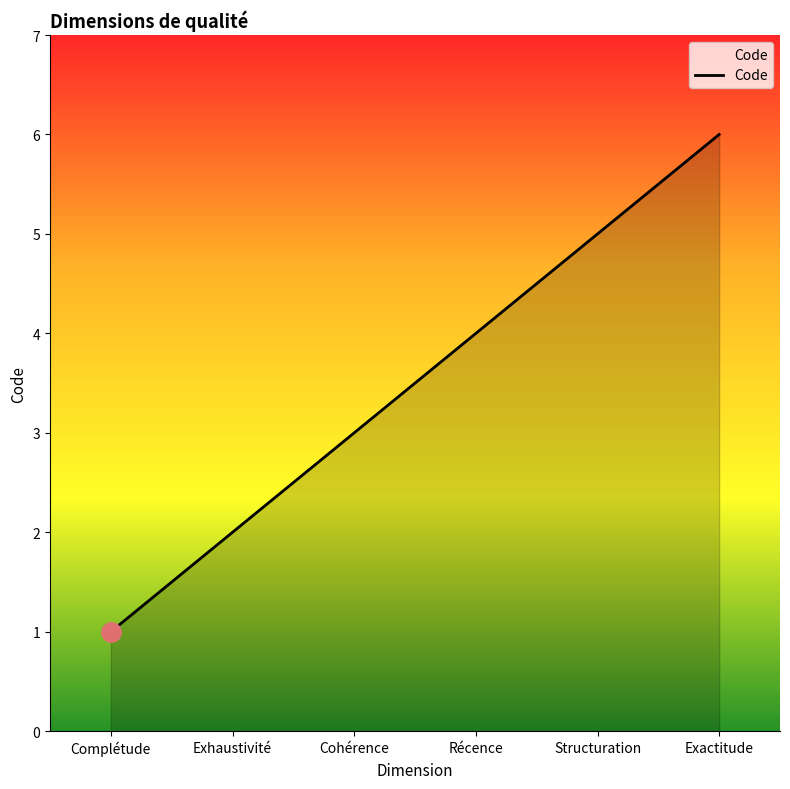

Reading left to right, list all the values displayed in this chart.

Complétude=1	Exhaustivité=2	Cohérence=3	Récence=4	Structuration=5	Exactitude=6